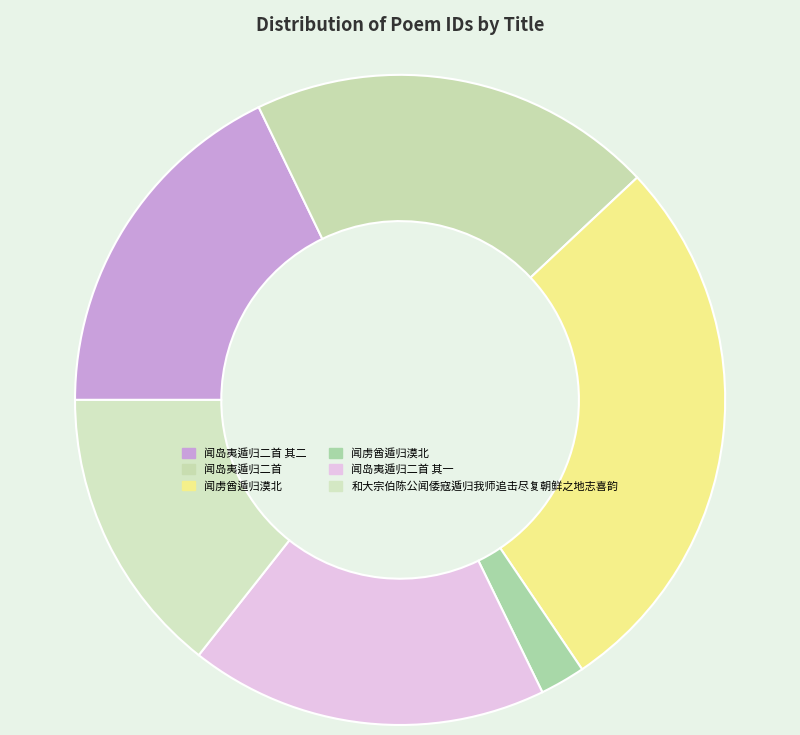

How many slices are in this pie chart?

6